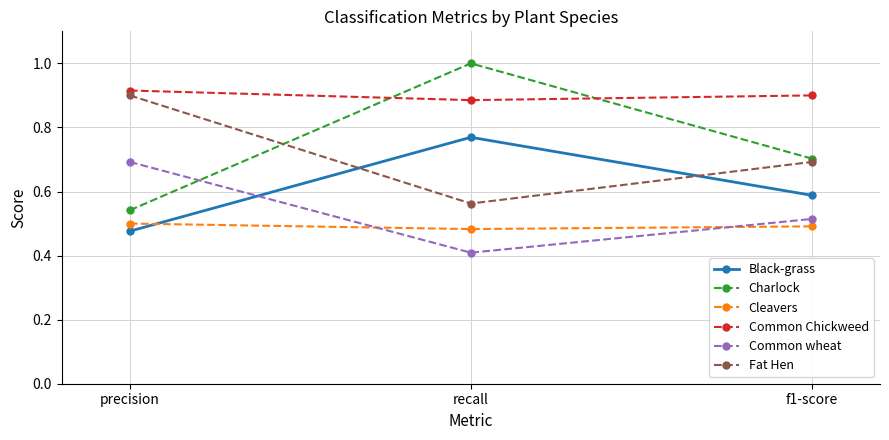

What is the total value across all series at precision?

4.0